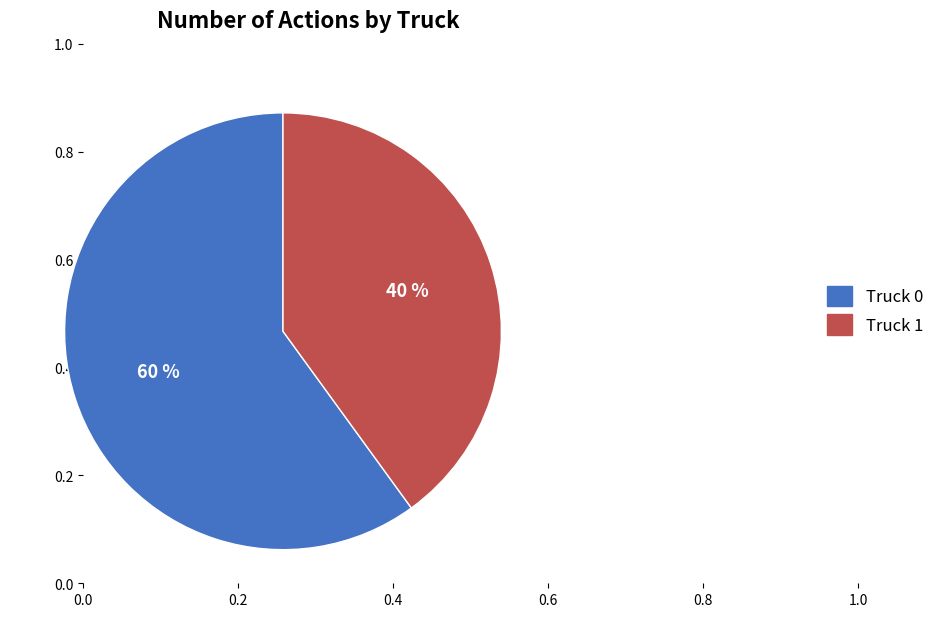

To the nearest percent, what is the difference between the largest and smallest slice percentages?

20%